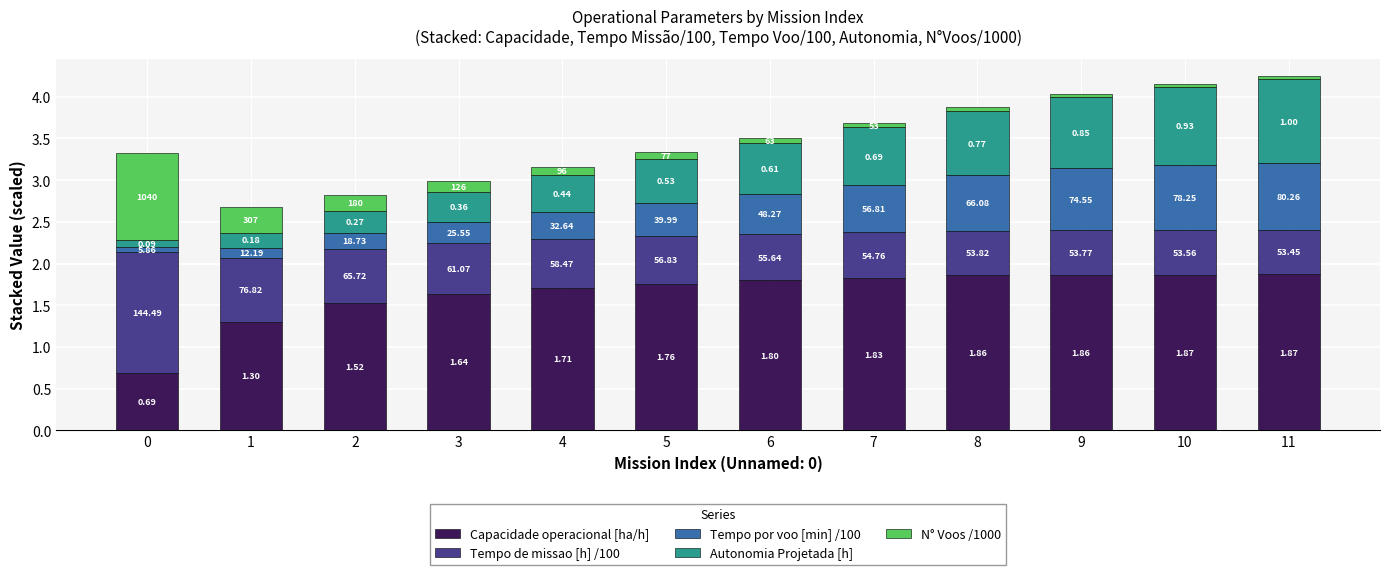

What are all the series names shown in the legend?

Capacidade operacional [ha/h], Tempo de missao [h] /100, Tempo por voo [min] /100, Autonomia Projetada [h], N° Voos /1000